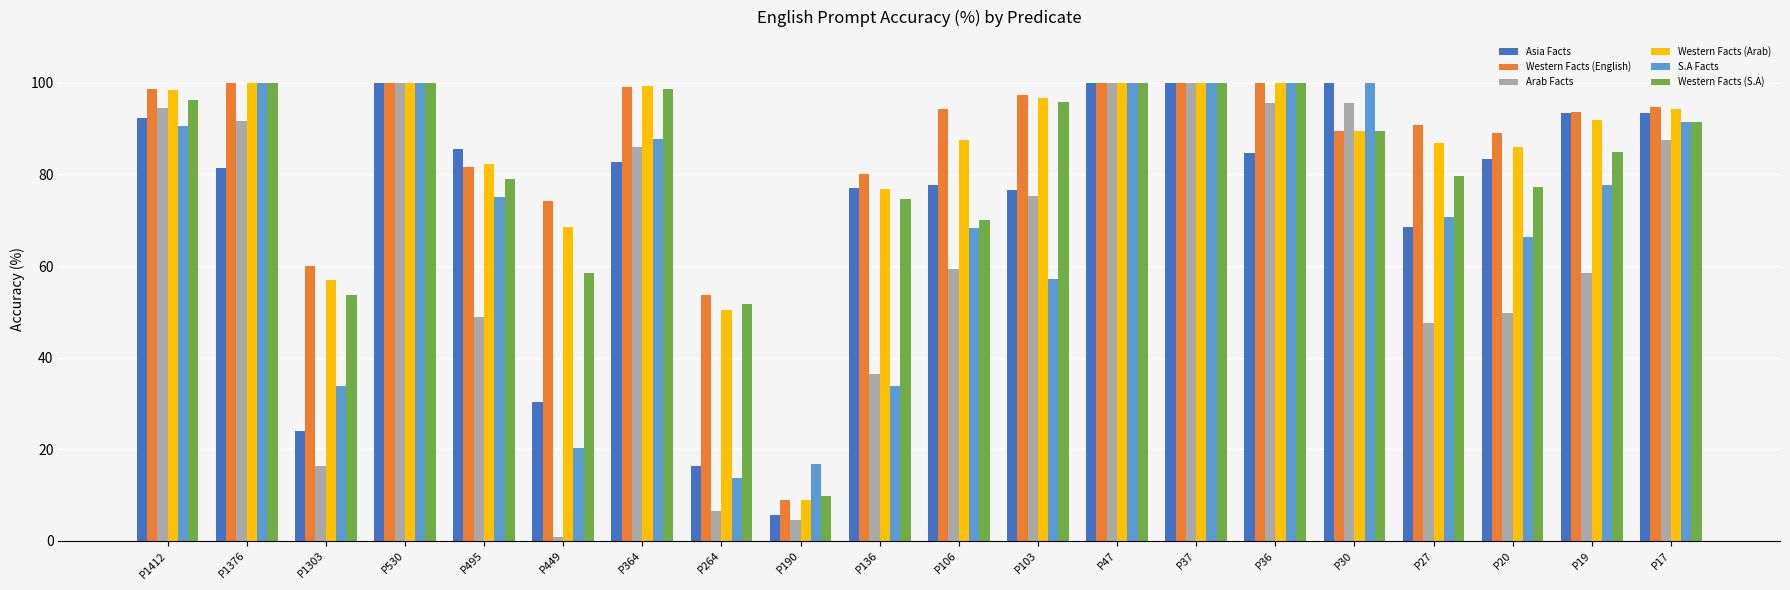

What is the greatest value displayed?

100.0